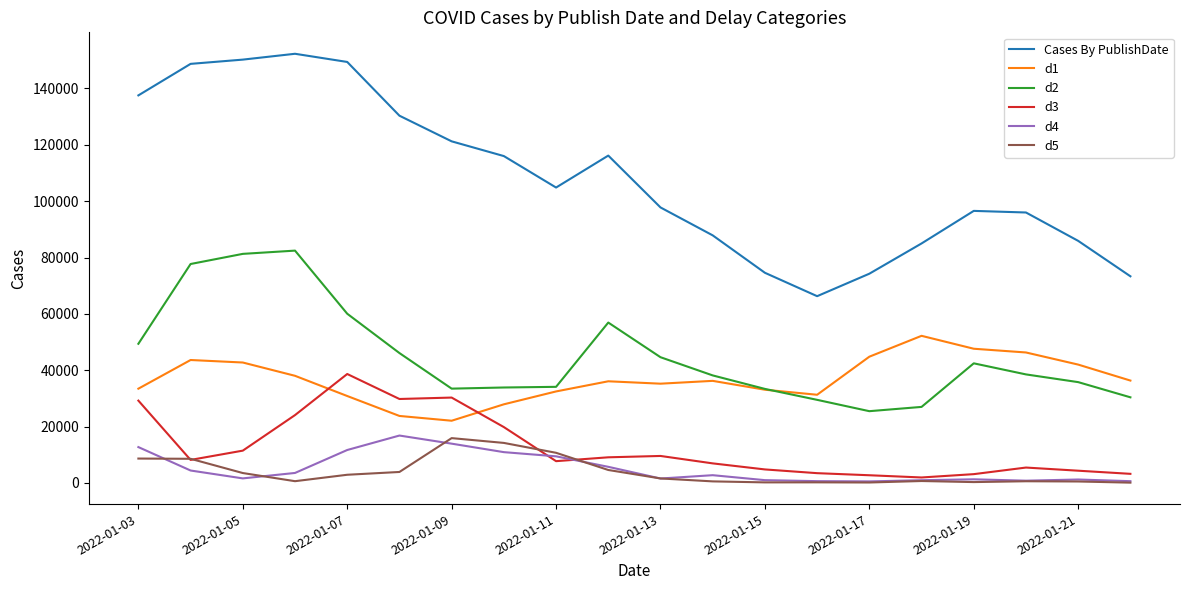

Which series has the largest total across all categories?

Cases By PublishDate